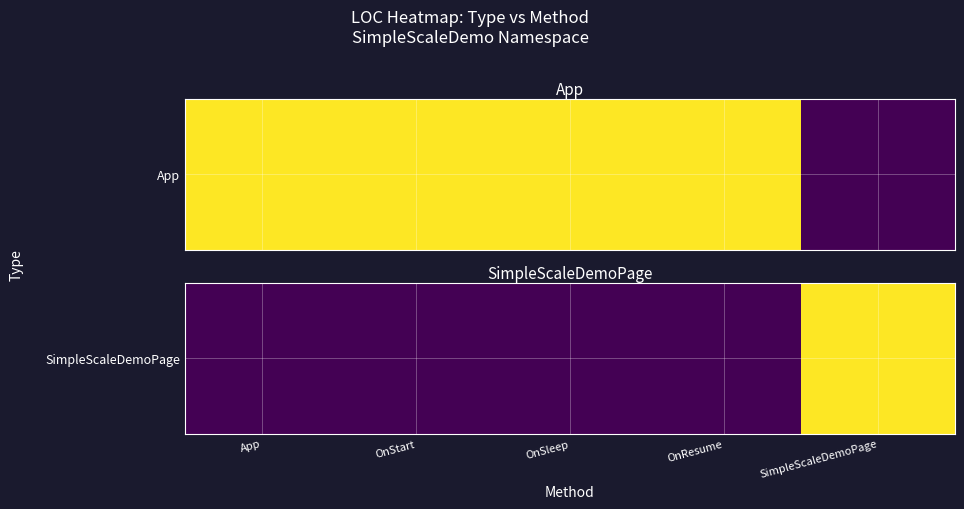

Which category has the highest value across all series?

SimpleScaleDemoPage